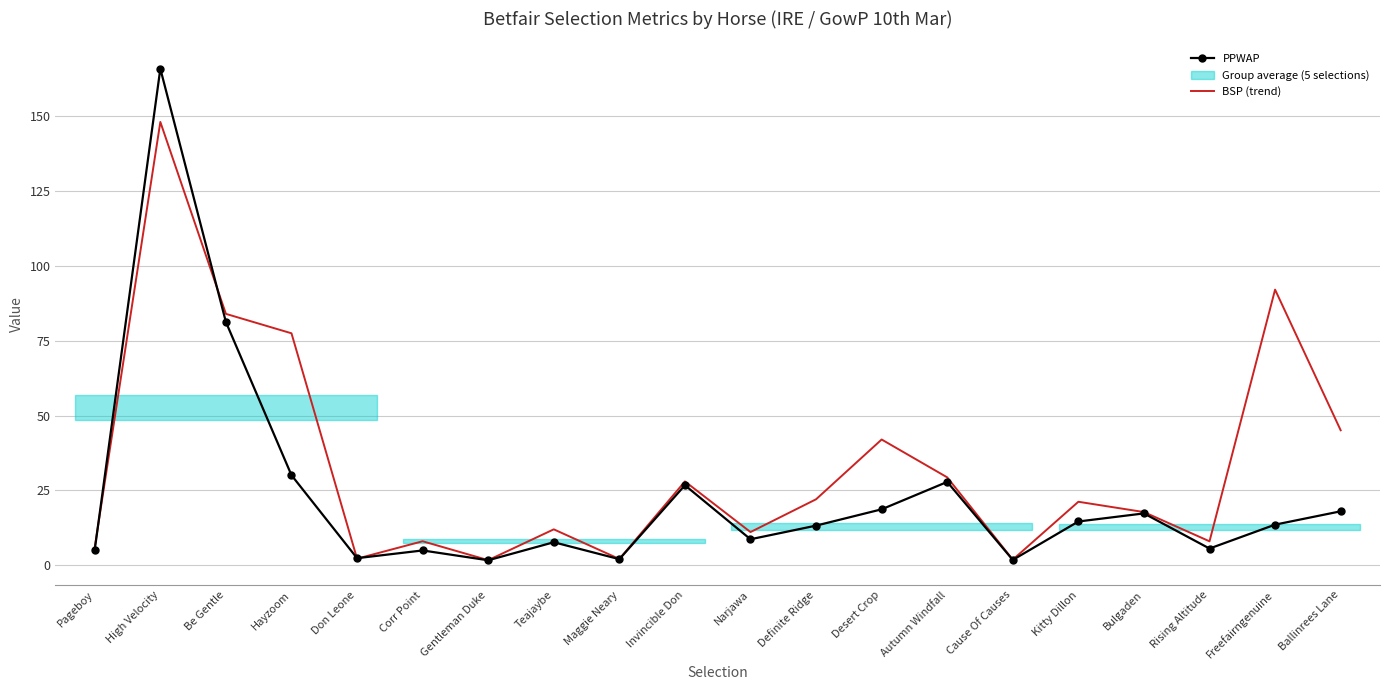

Rank the series at Bulgaden from lowest to highest value.

PPWAP, BSP (trend)